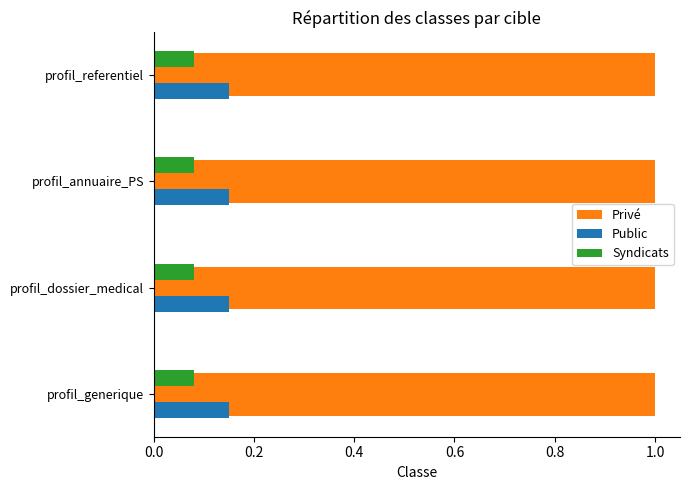

What are all the series names shown in the legend?

Privé, Public, Syndicats